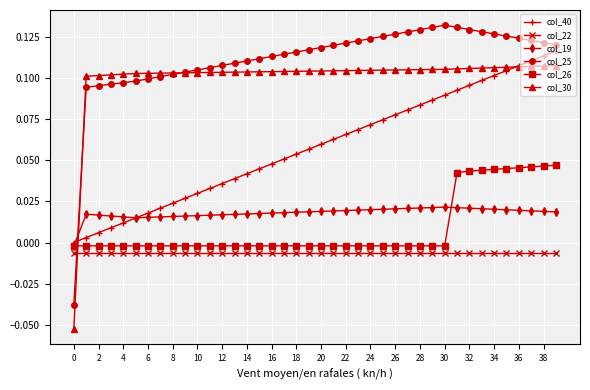

Which series has the widest spread of values?

col_25